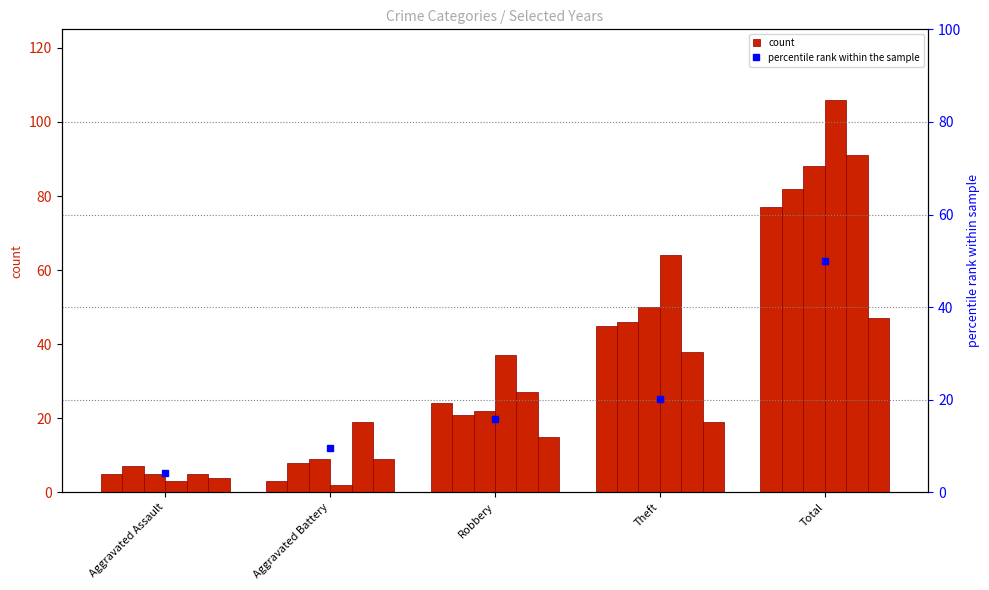

List the labels in order of value, smallest first.

Aggravated Assault, Aggravated Battery, Robbery, Theft, Total